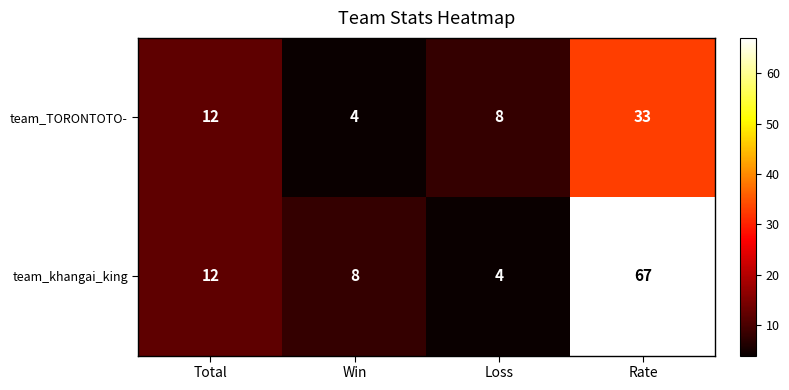

What is the sum of the team_TORONTOTO- values at Rate and Win?

37